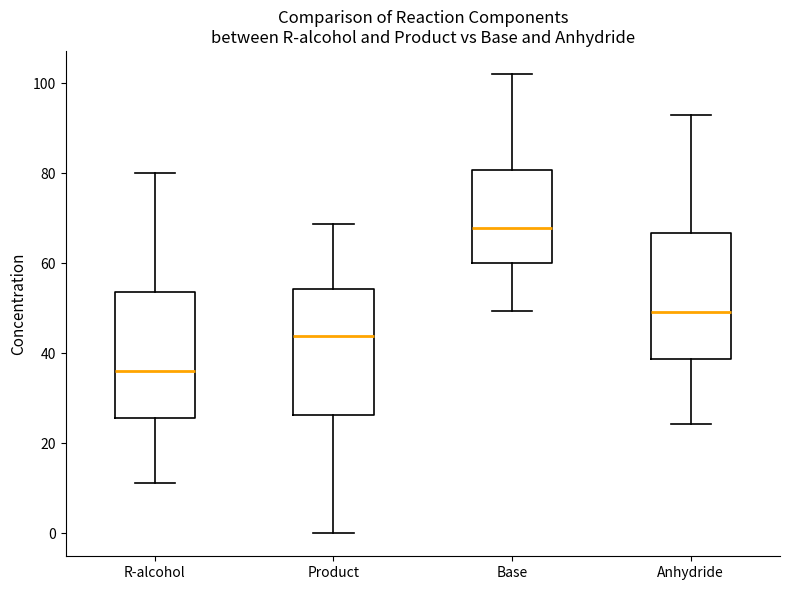

Reading left to right, transcribe this box plot: for each box, give where its median line is, the range the box spans, and where its two whiskers end, as read against the y-axis. The values are not printed on the chart, so give them approximately, as read against the axis.

R-alcohol: median 36, box 26 to 54, whiskers 12 to 80
Product: median 44, box 26 to 54, whiskers 0 to 68
Base: median 68, box 60 to 80, whiskers 50 to 102
Anhydride: median 50, box 38 to 66, whiskers 24 to 94